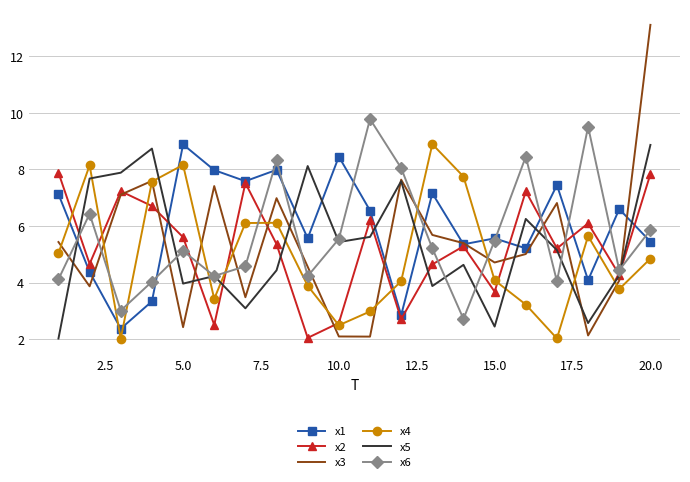

True or false: x4 and x1 intersect in this chart.

True